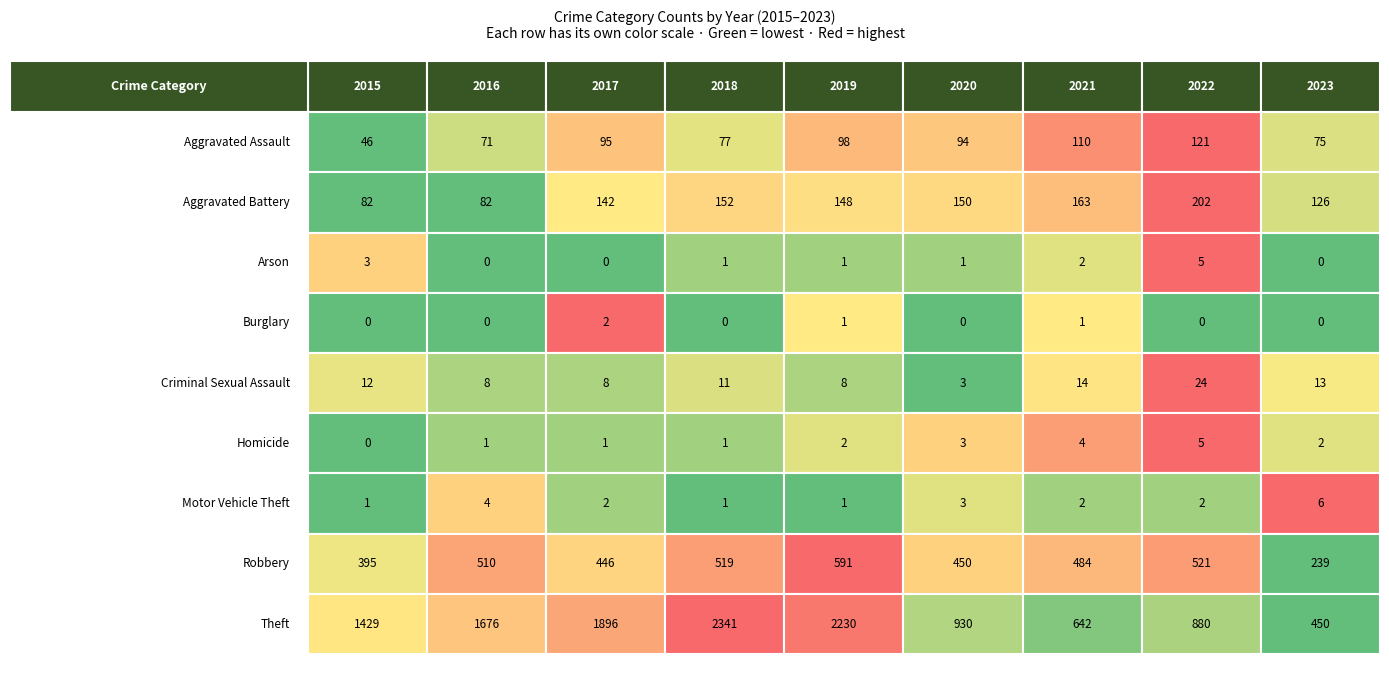

What is the sum of the Aggravated Battery values at Motor Vehicle Theft and Theft?

289